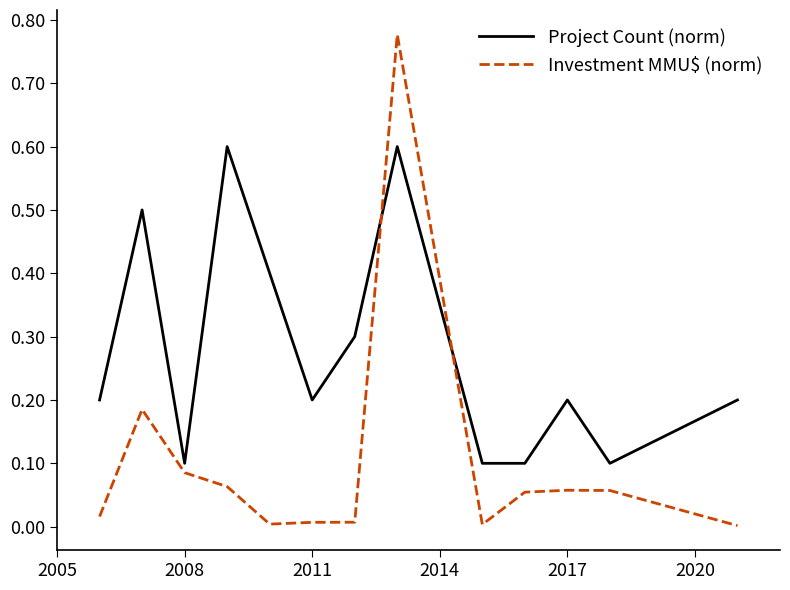

True or false: Investment MMU$ (norm) and Project Count (norm) intersect in this chart.

True